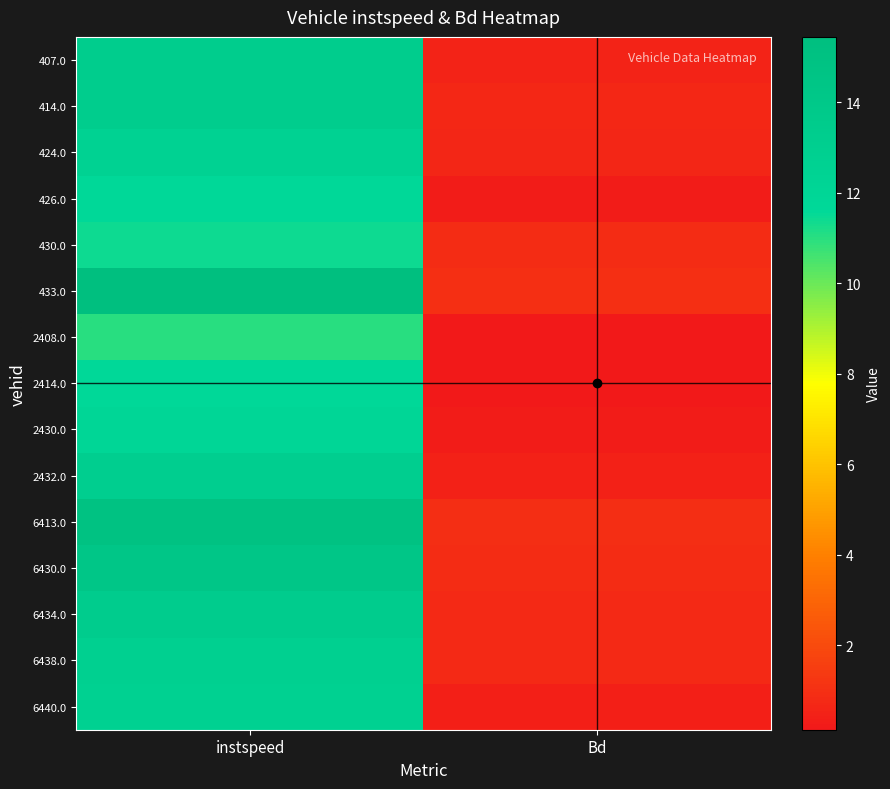

Reading left to right, extract all data points from this chart.

407.0: instspeed=13.2	Bd=0.5
414.0: instspeed=13.2	Bd=0.7
424.0: instspeed=12.6	Bd=0.6
426.0: instspeed=11.6	Bd=0.3
430.0: instspeed=11.4	Bd=0.9
433.0: instspeed=15.4	Bd=1.0
2408.0: instspeed=11.0	Bd=0.1
2414.0: instspeed=11.6	Bd=0.2
2430.0: instspeed=12.0	Bd=0.3
2432.0: instspeed=13.1	Bd=0.5
6413.0: instspeed=15.0	Bd=1.0
6430.0: instspeed=14.3	Bd=0.9
6434.0: instspeed=13.4	Bd=0.8
6438.0: instspeed=12.9	Bd=0.7
6440.0: instspeed=12.8	Bd=0.4